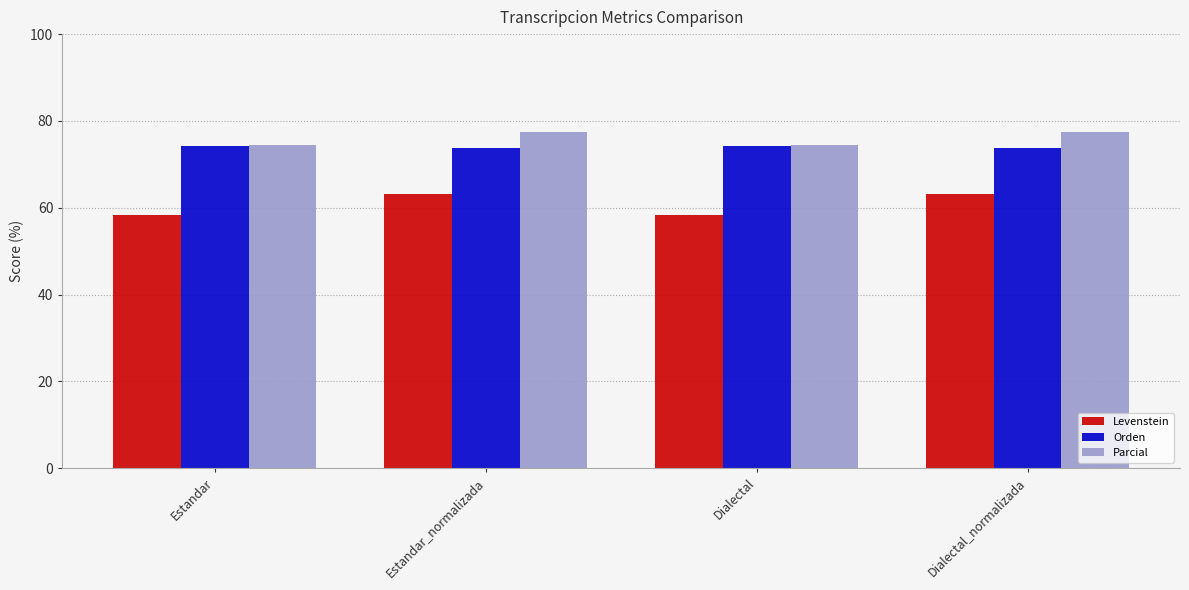

What value does the Parcial series have at Dialectal?

74.5